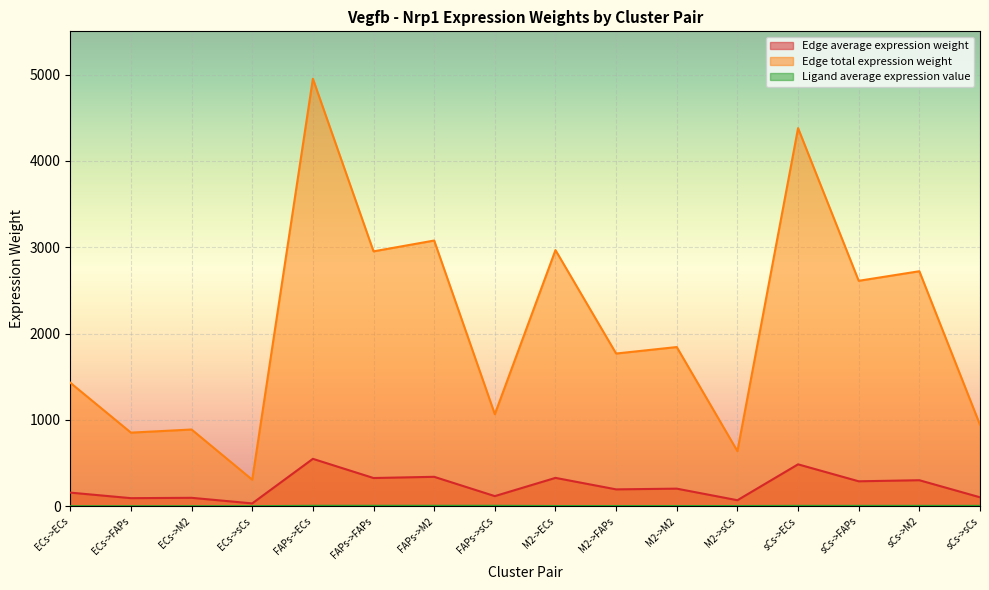

True or false: Edge total expression weight has a value of 2356.1 at ECs->ECs.

False